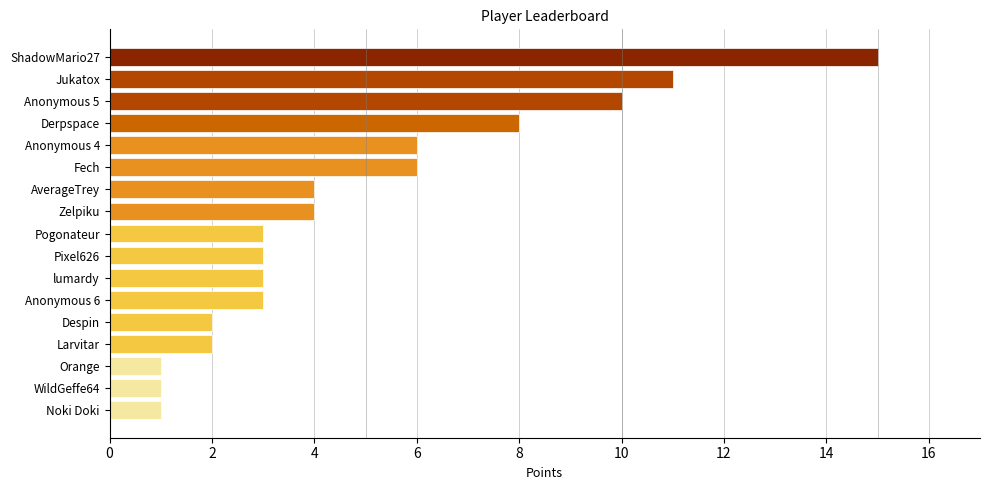

What is the smallest value displayed?

1